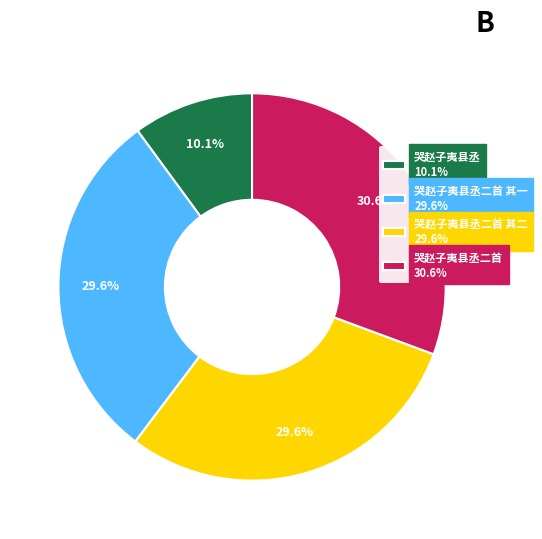

Count the number of slices in the pie.

4